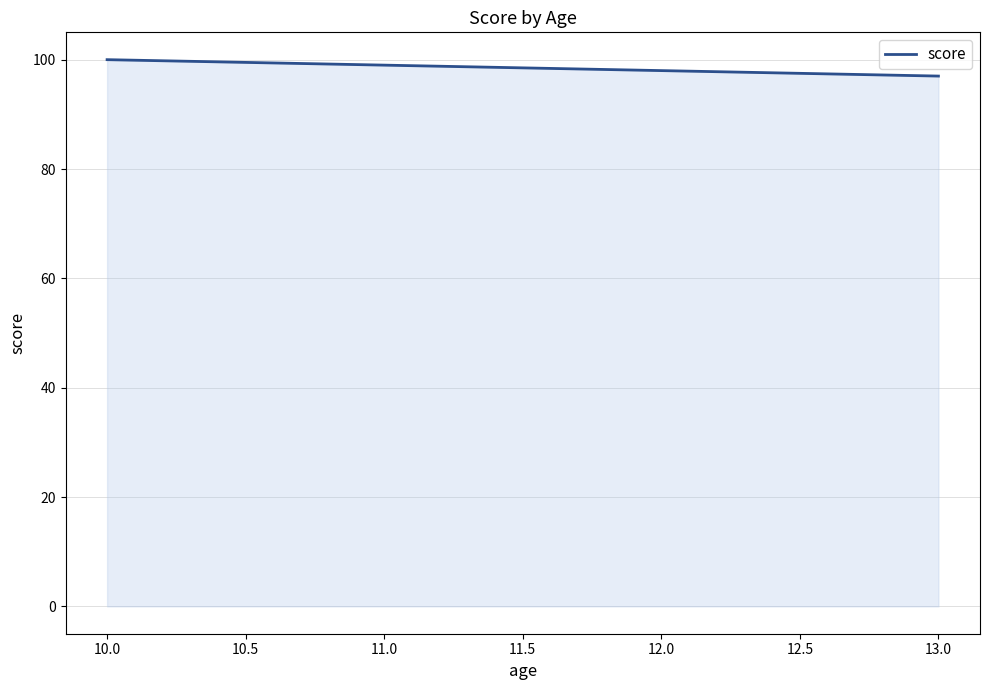

Where does the data first go above 99?

10.0